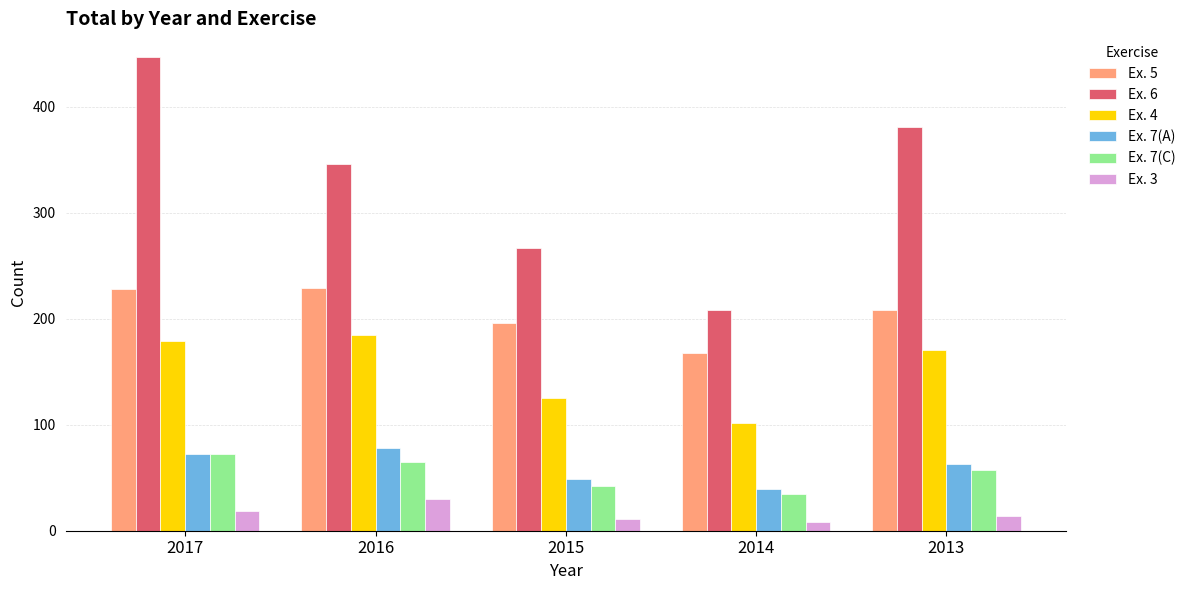

List the labels in order of Ex. 7(A) value, smallest first.

2014, 2015, 2013, 2017, 2016